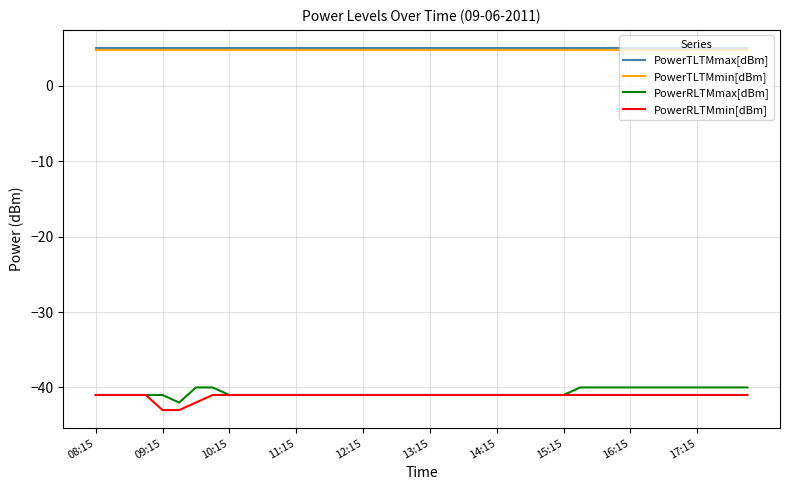

True or false: PowerRLTMmin[dBm] and PowerTLTMmin[dBm] intersect in this chart.

False